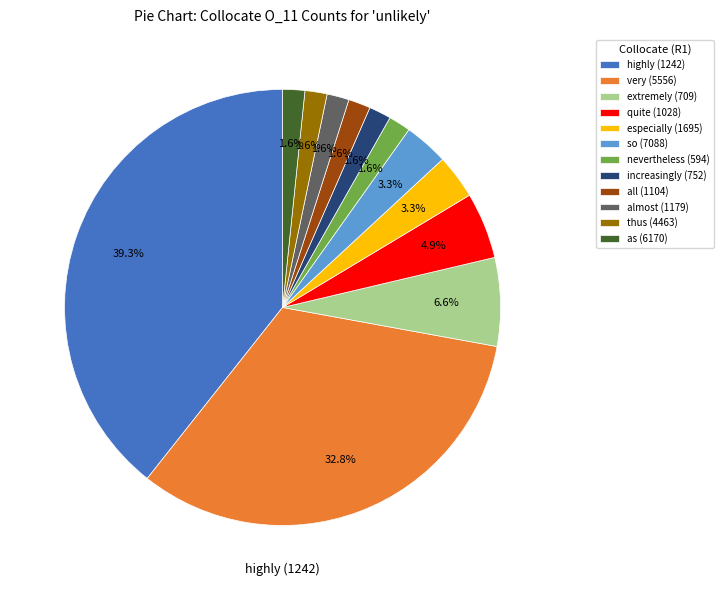

How many segments does this pie chart have?

12